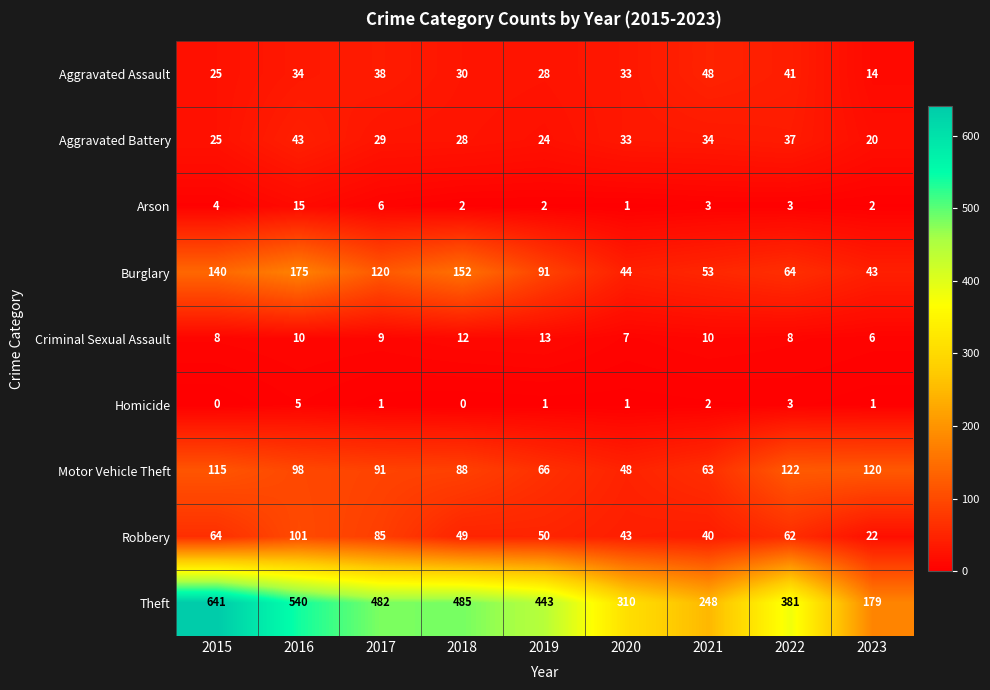

The value of Robbery at 2019 is 23. True or false?

False